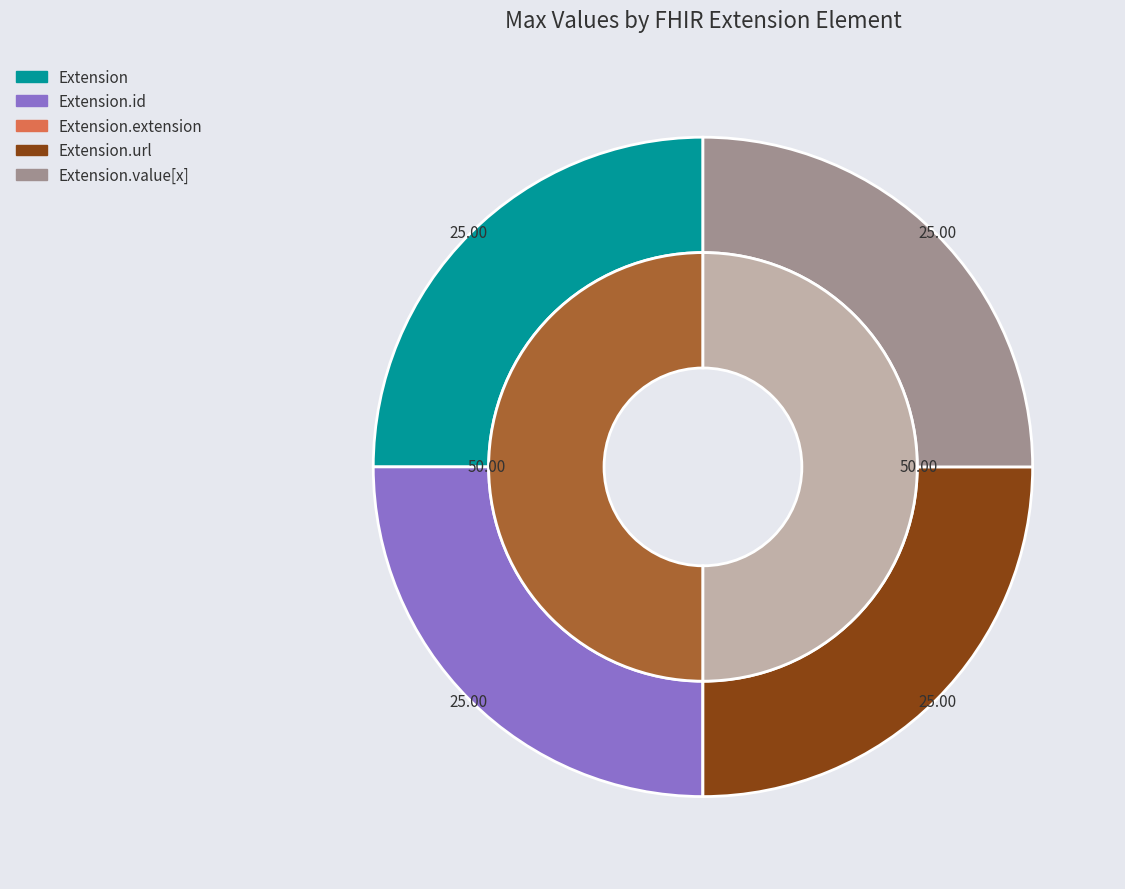

Do Extension and Extension.extension together represent more than half of the pie?

No